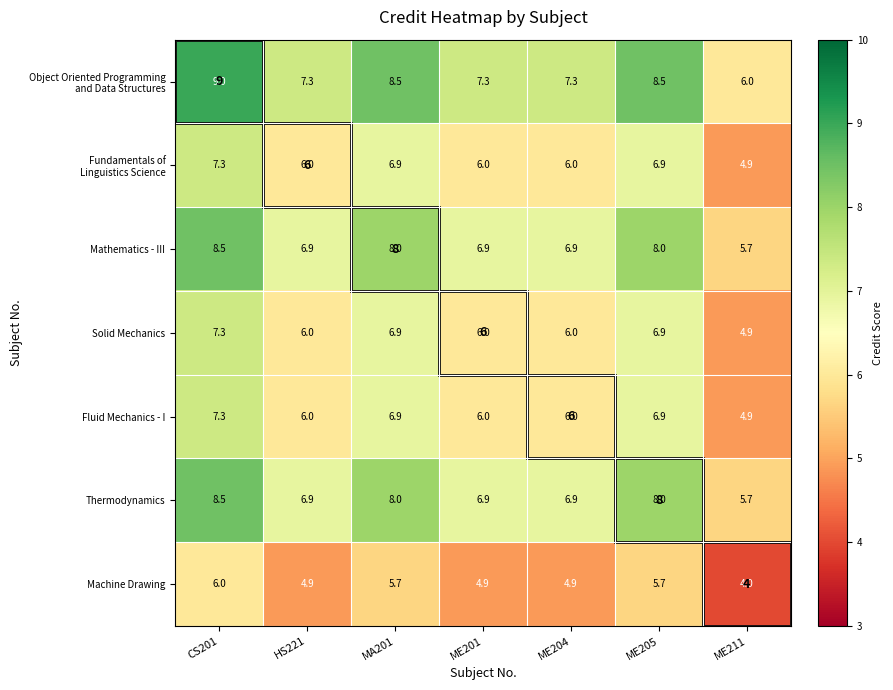

Which category has the lowest value across all series?

ME211